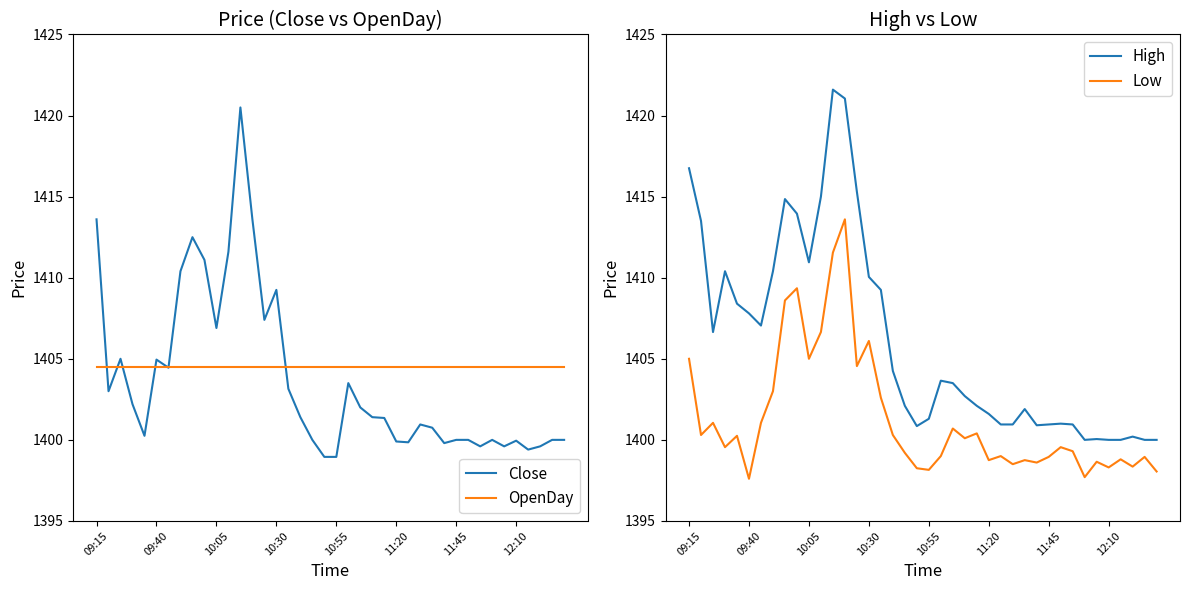

Is this an area chart (filled region under the line)?

No